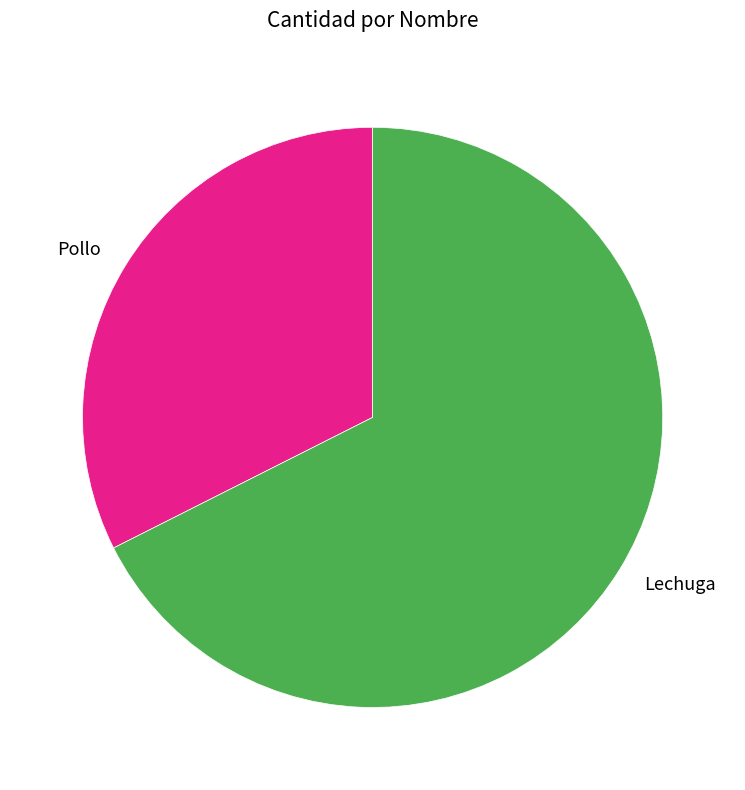

Which slice represents more than half of the pie?

Lechuga